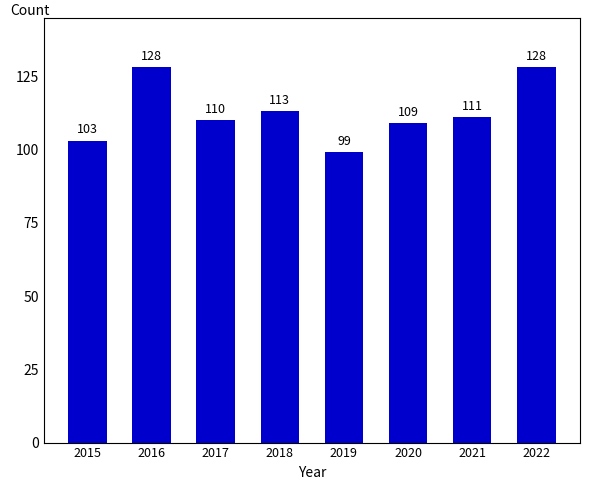

Which label corresponds to the smallest value in the chart?

2019